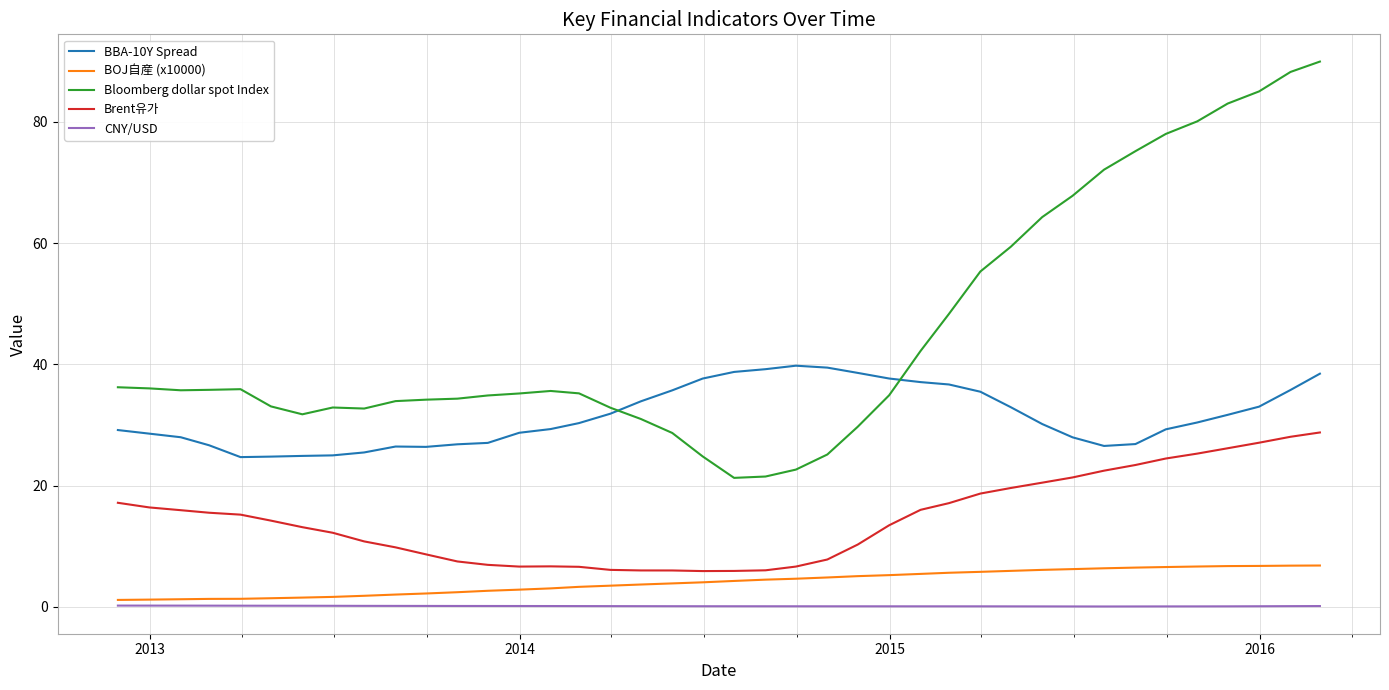

What is the minimum value shown in the chart?

0.1